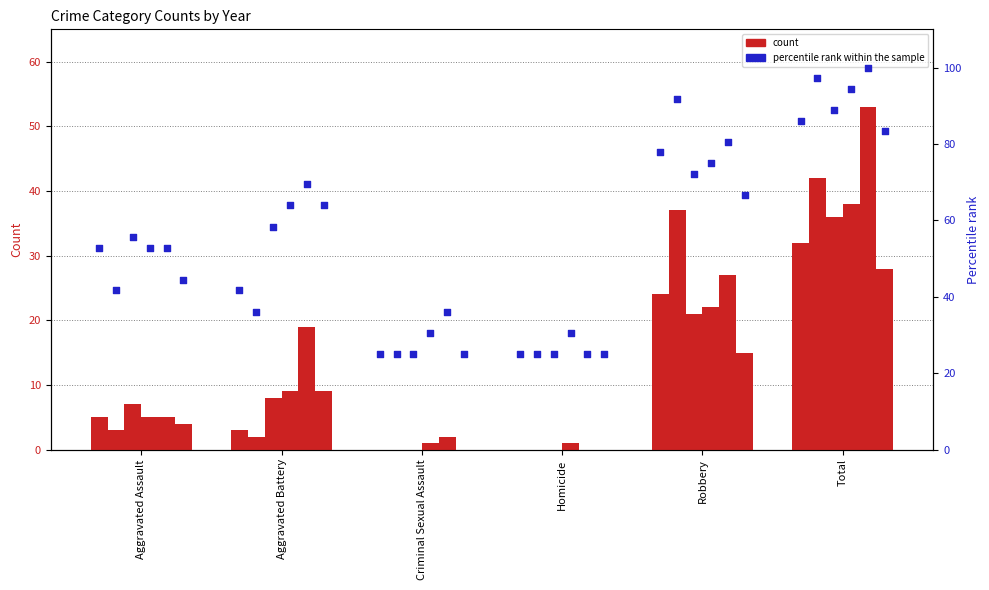

Approximately how many times larger is the value at Aggravated Assault compared to Criminal Sexual Assault?

2.1